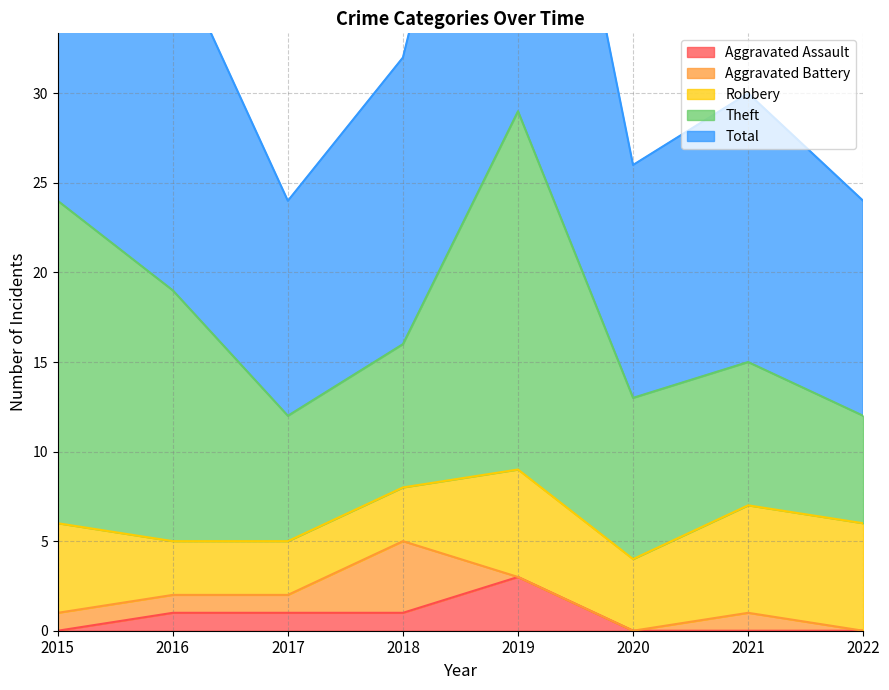

What are all the series names shown in the legend?

Aggravated Assault, Aggravated Battery, Robbery, Theft, Total